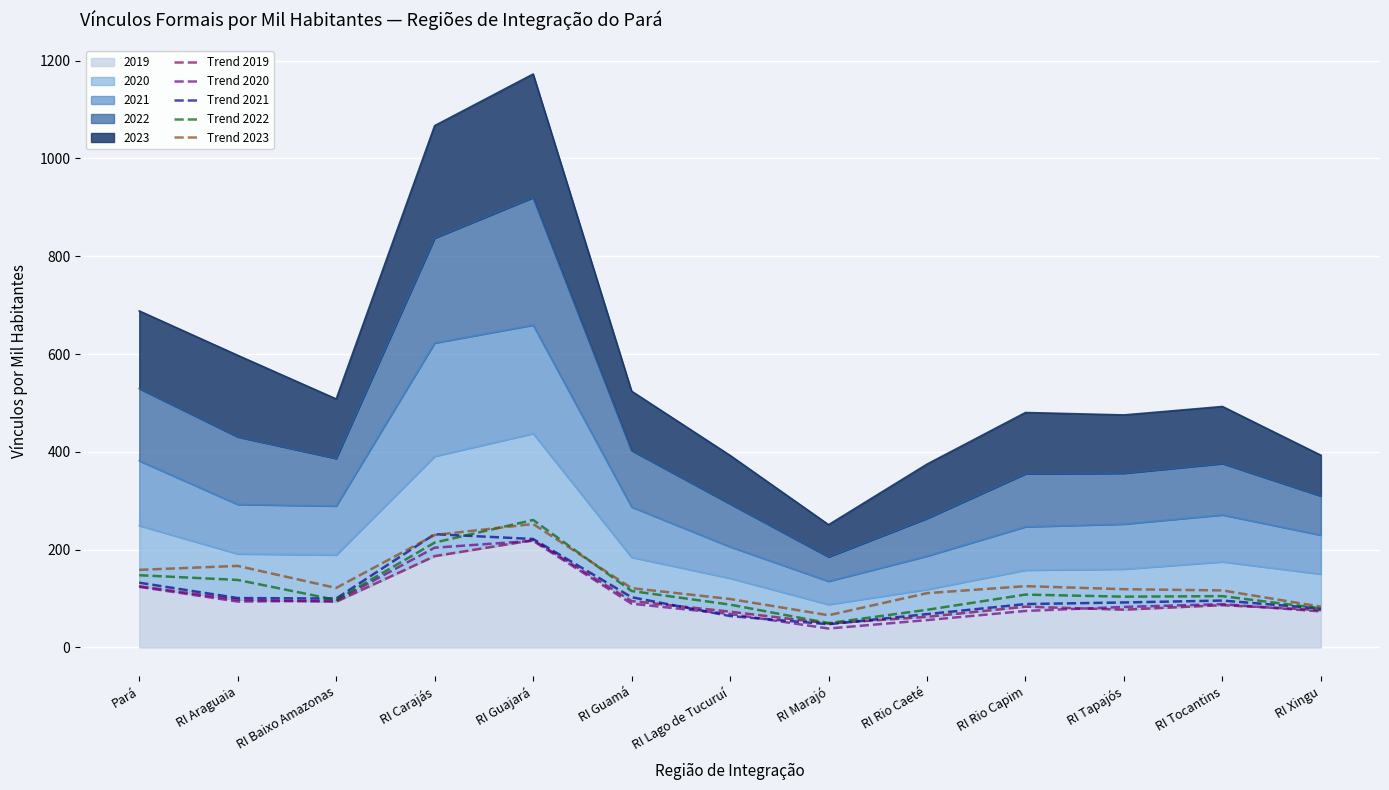

What is the value of the Trend 2021 point at the 1st from the left?

132.5